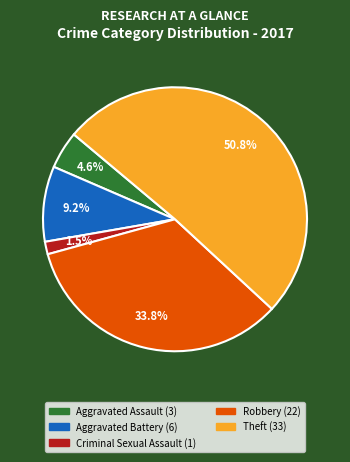

Does any single category account for the majority?

Yes